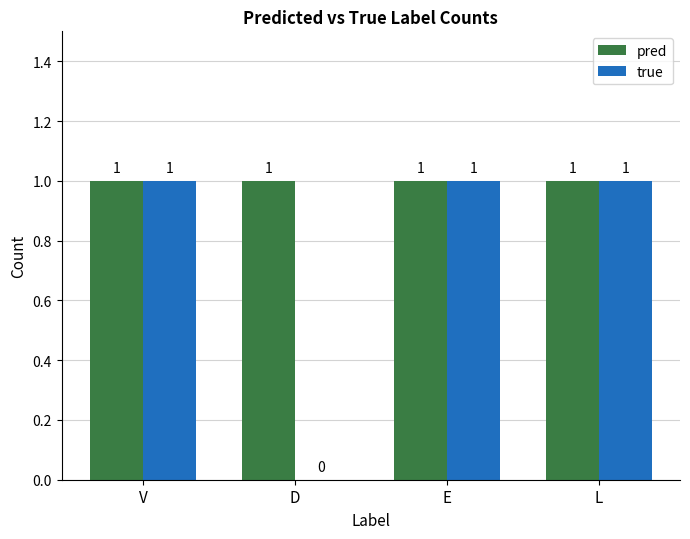

What value does the true series have at E?

1